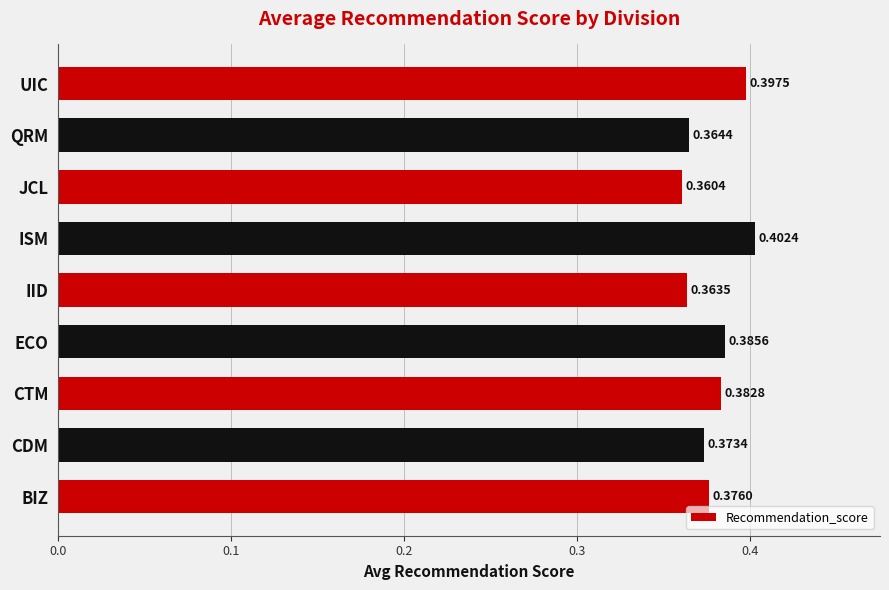

At which label is the value closest to 0?

JCL